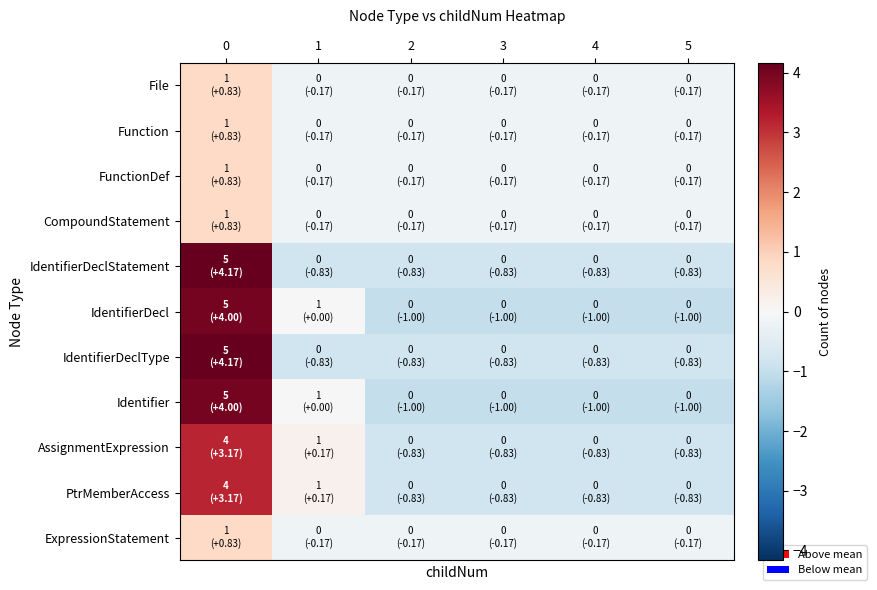

At how many categories does at least one series exceed 1?

1